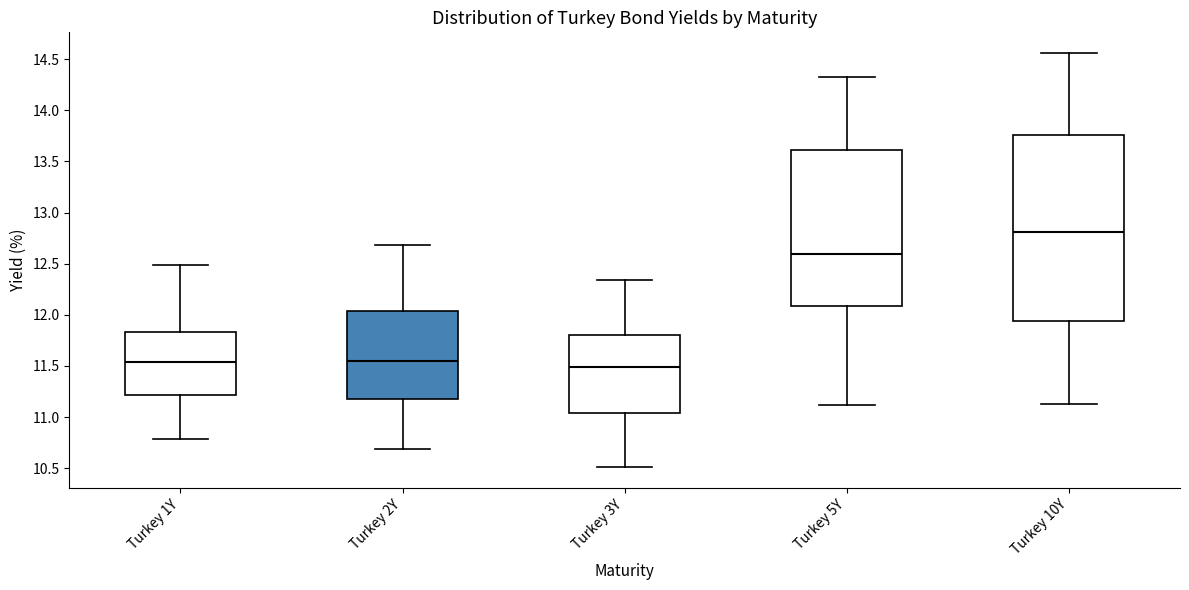

Comparing the boxes themselves (not the whiskers), which one is the tallest?

Turkey 10Y